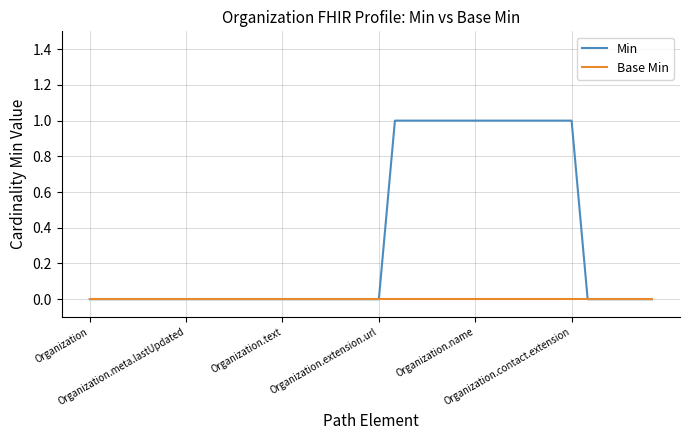

Which series has the largest total across all categories?

Min